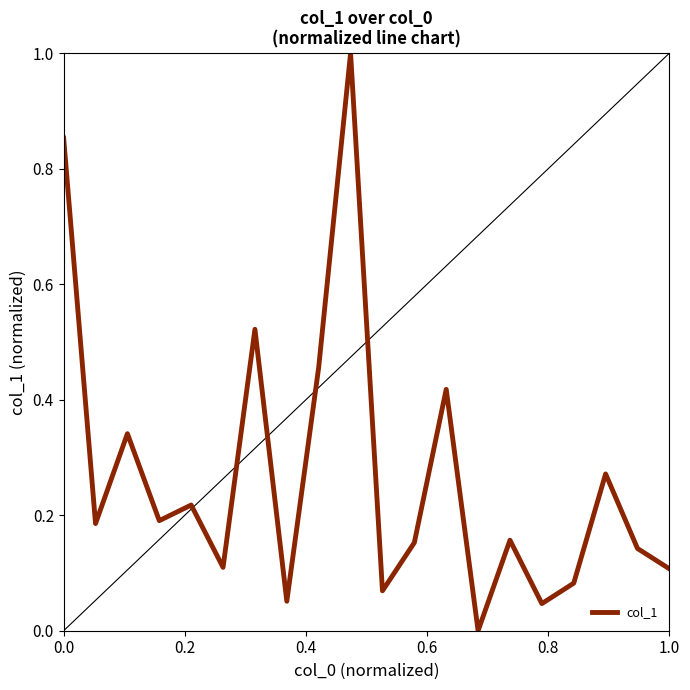

What is the difference between the maximum and minimum values?

1.0